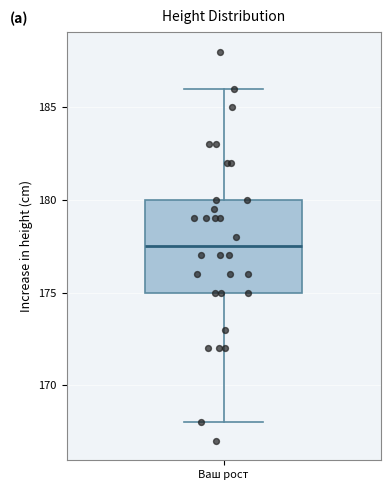

Where is the upper edge of the box for Ваш рост on the y-axis? The values are not printed on the chart, so give them approximately, as read against the axis.

180.0